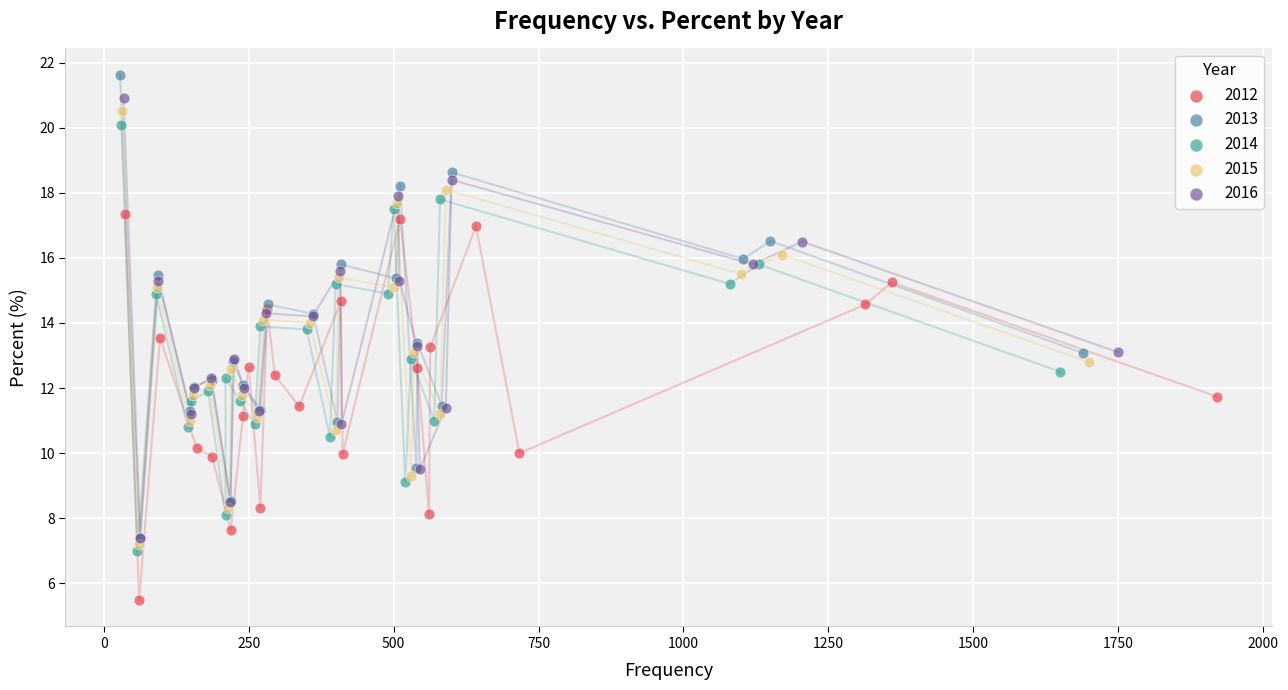

Which series reaches the minimum Y coordinate?

2012